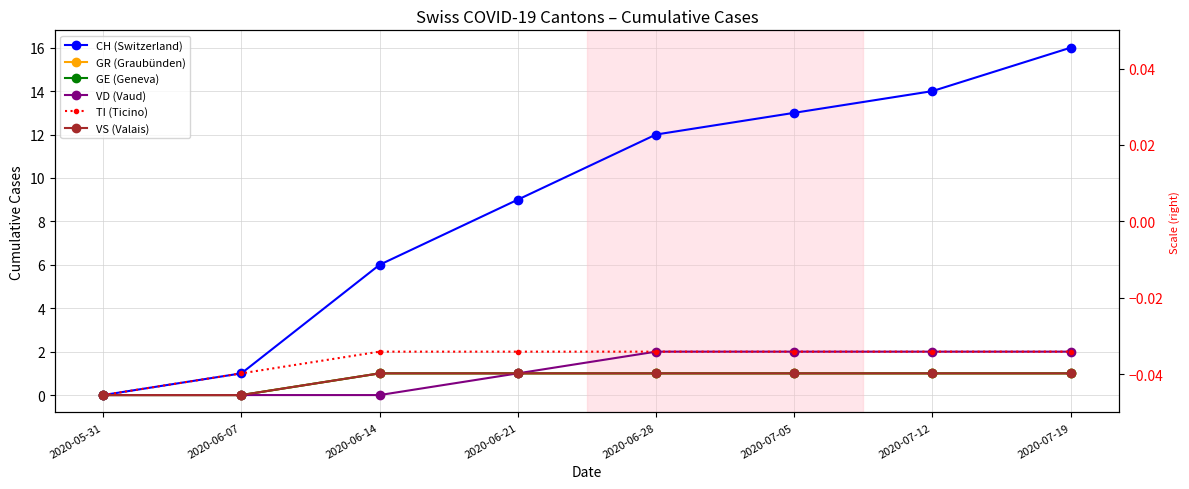

How many lines are shown in the chart?

6